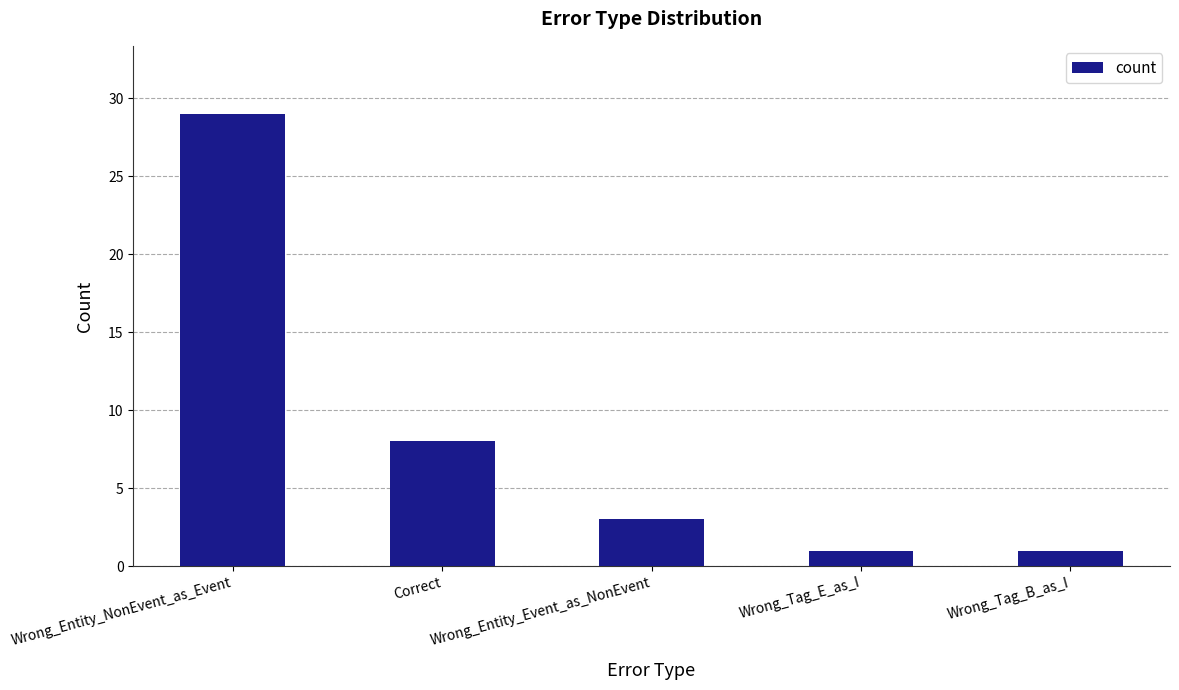

At which label is the value closest to 15?

Correct